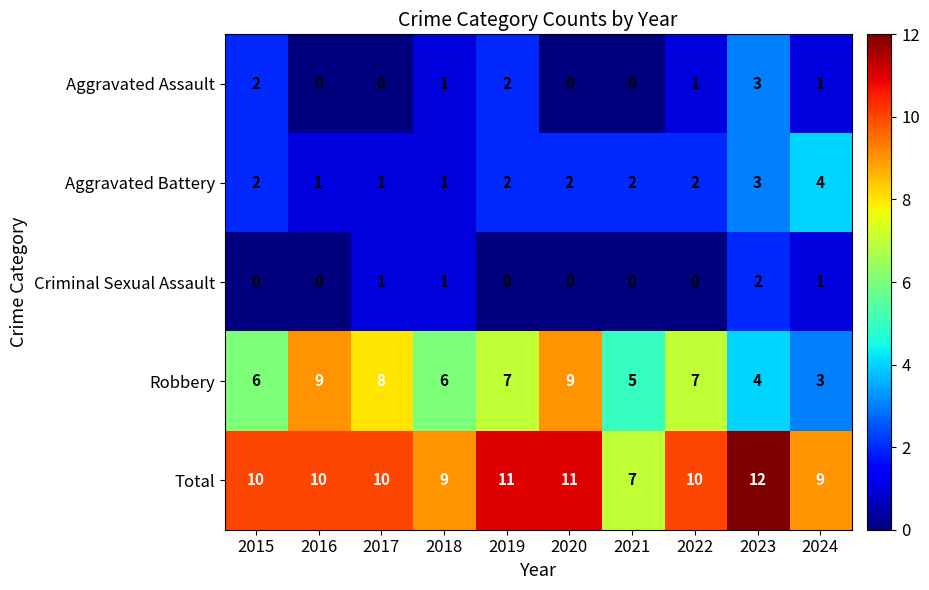

How many data points does each series have?

10